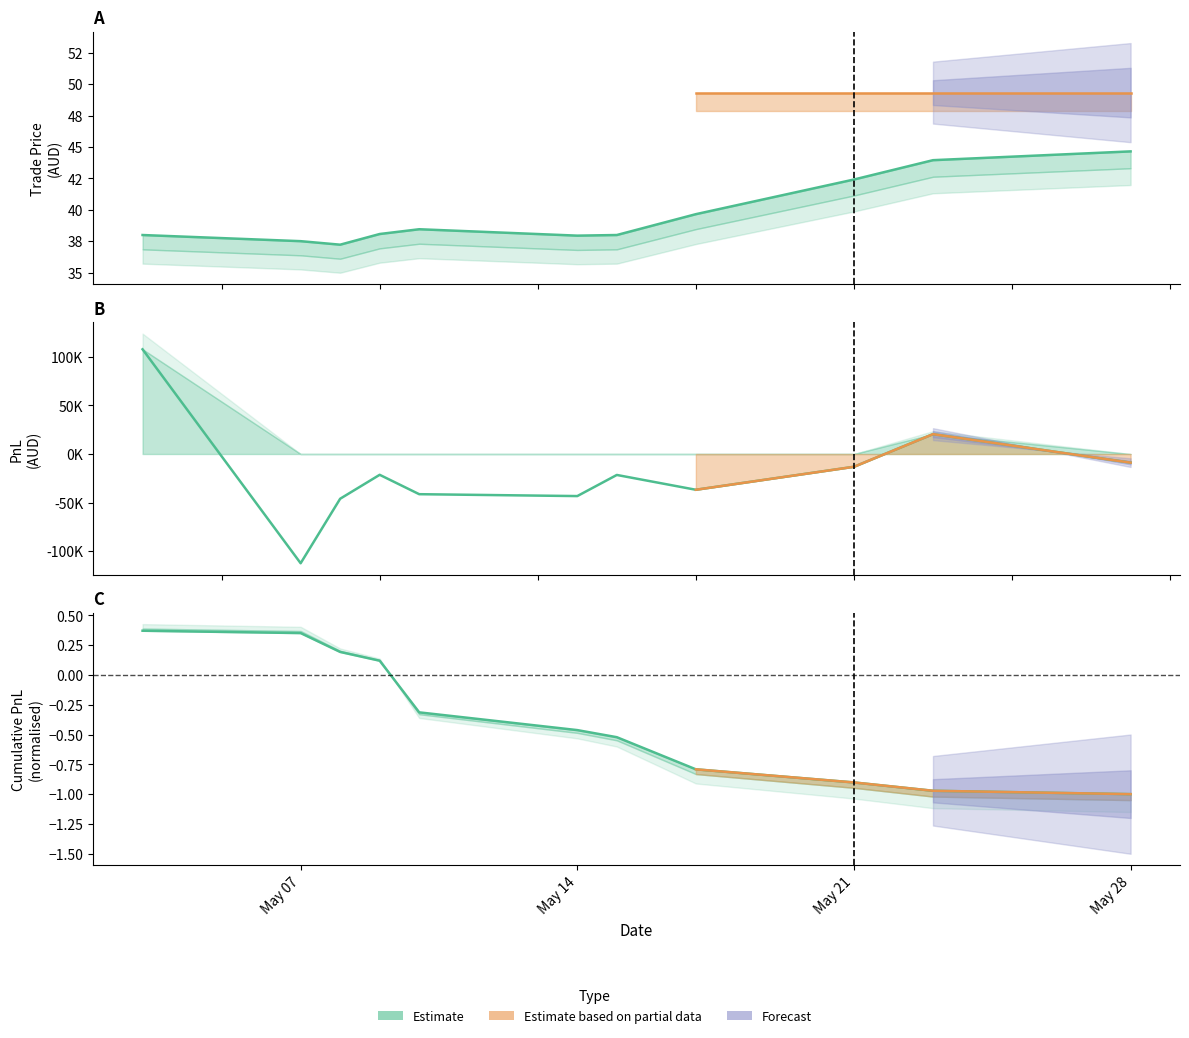

What is the greatest value displayed?

107730.0